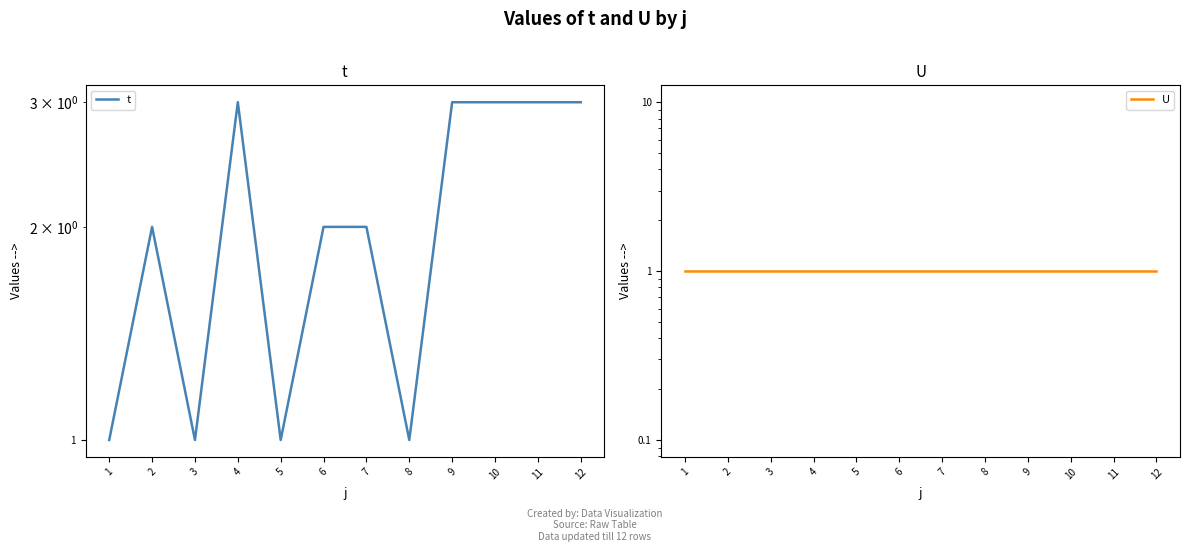

How many lines are shown in the chart?

2